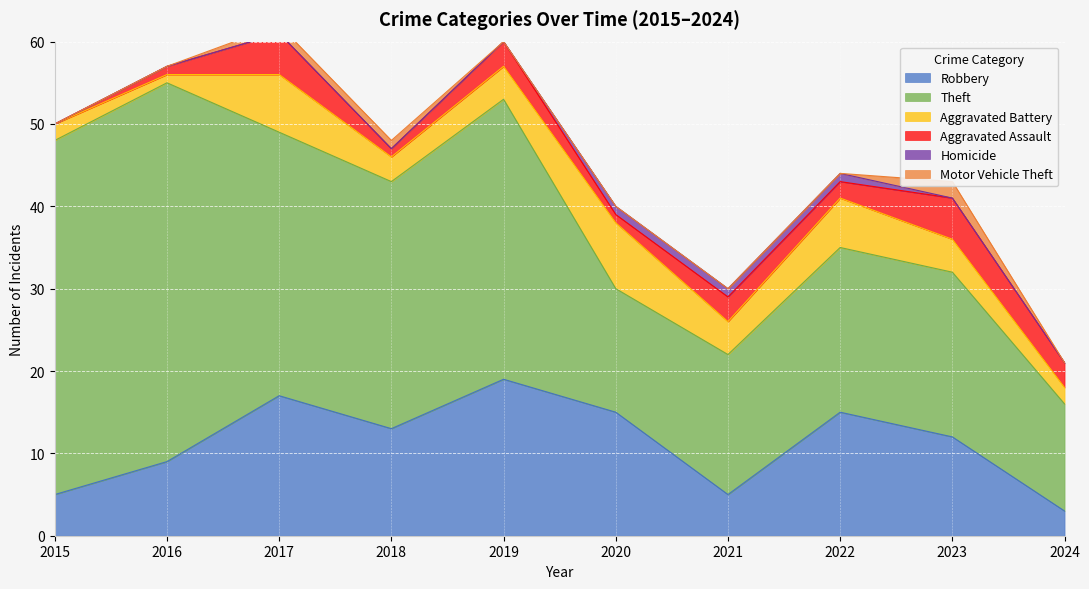

Between 2016 and 2019, which series saw the biggest shift?

Theft